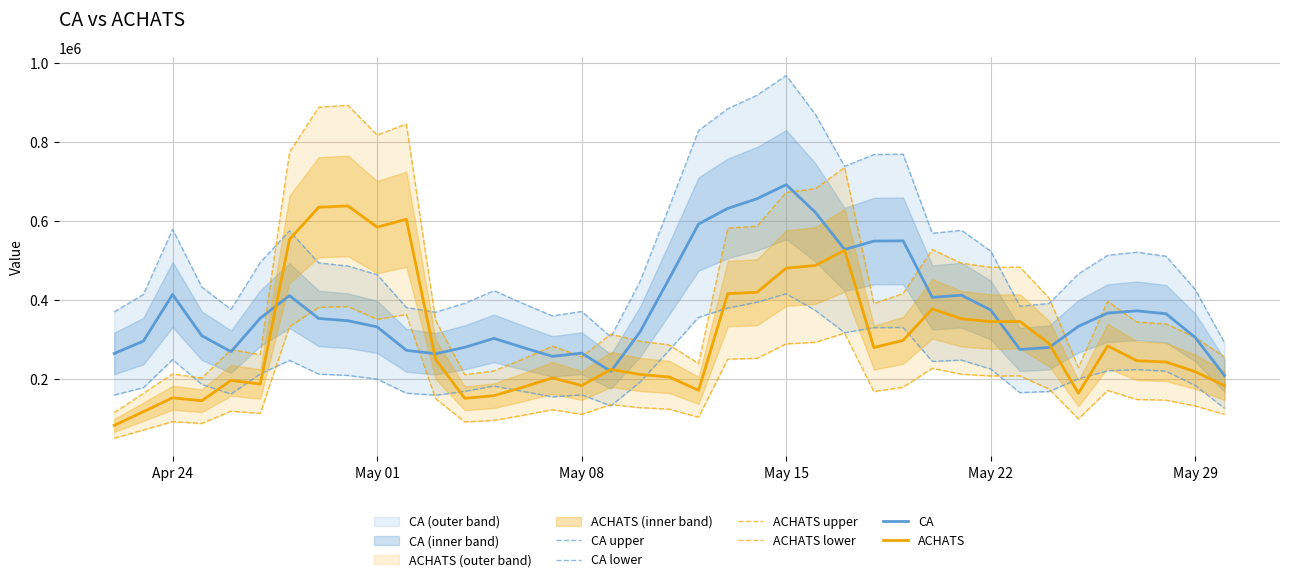

True or false: ACHATS lower and ACHATS upper cross at least once.

False